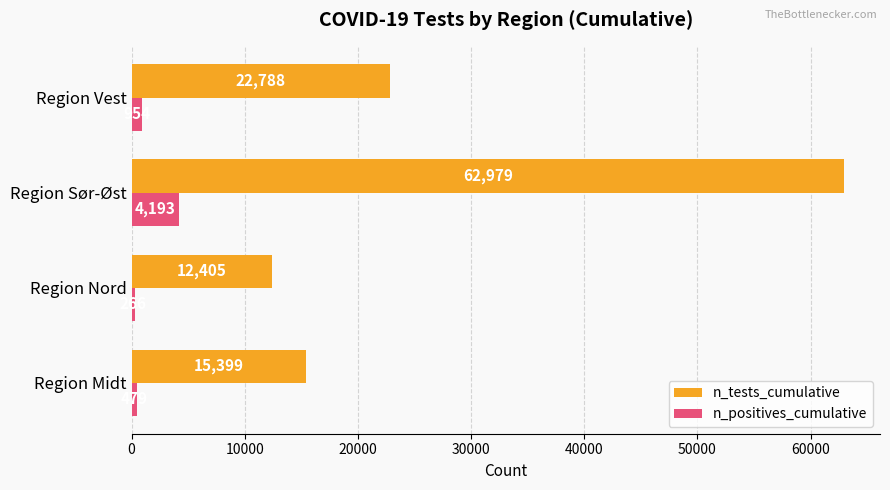

Which series has the widest spread of values?

n_tests_cumulative